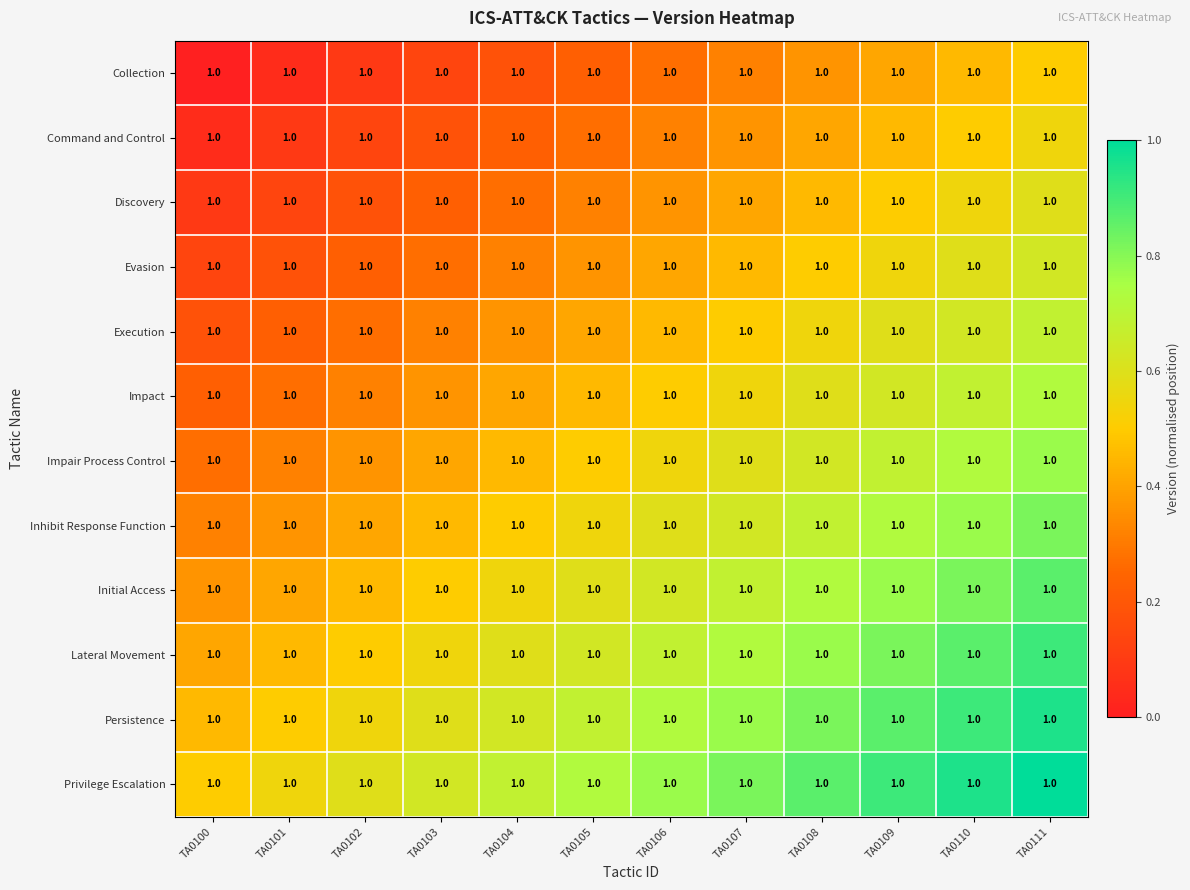

What is the sum of all Discovery values?

4.1